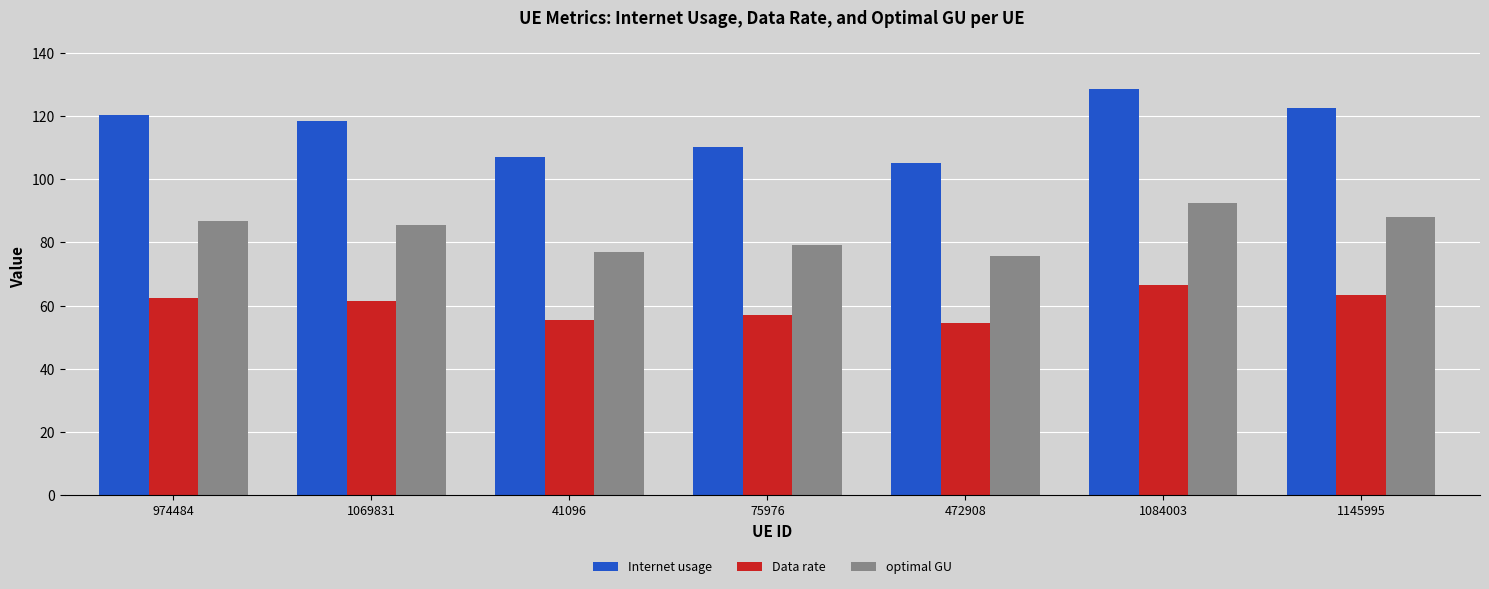

How many data points in Internet usage are above 118?

4